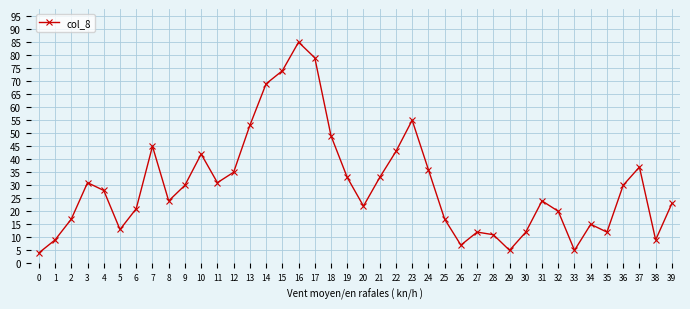

What is the value of the 16th point from the left?

74